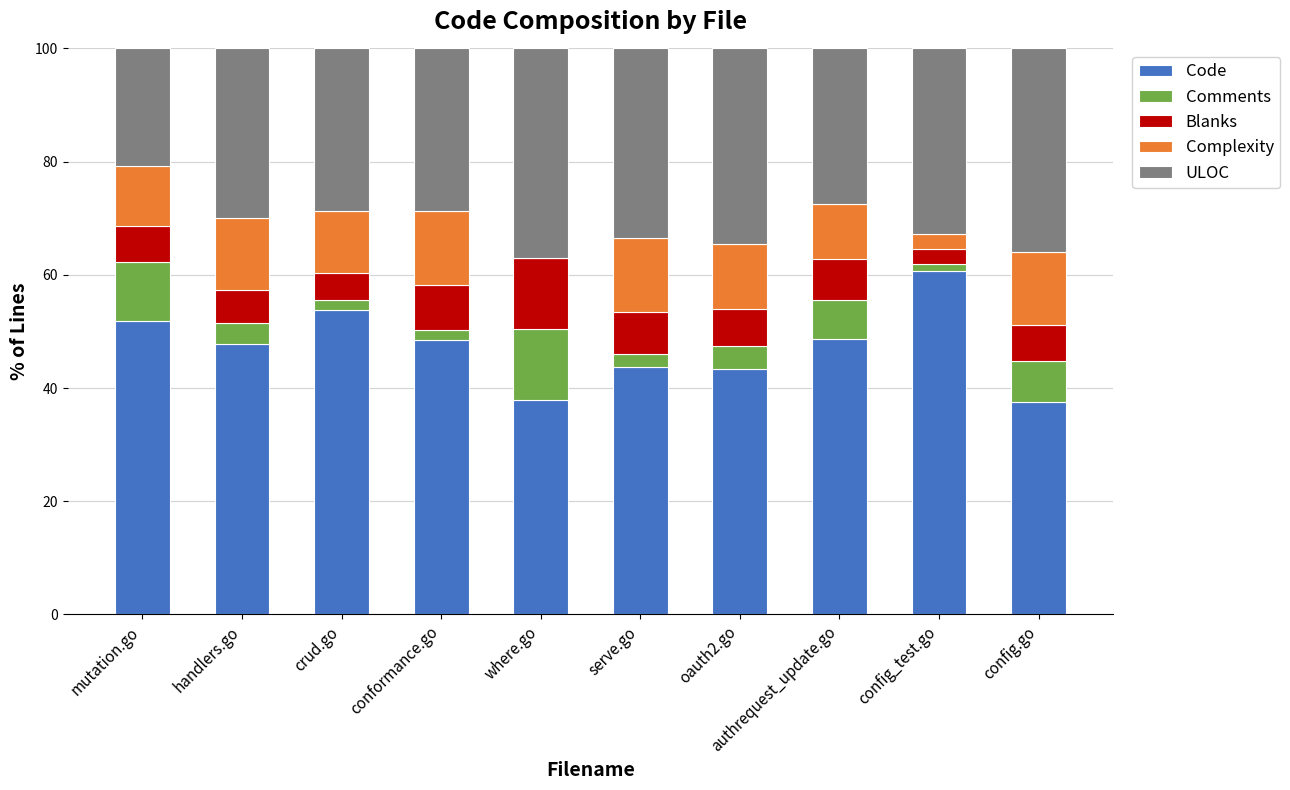

Are the bars grouped side by side (vs. stacked)?

No